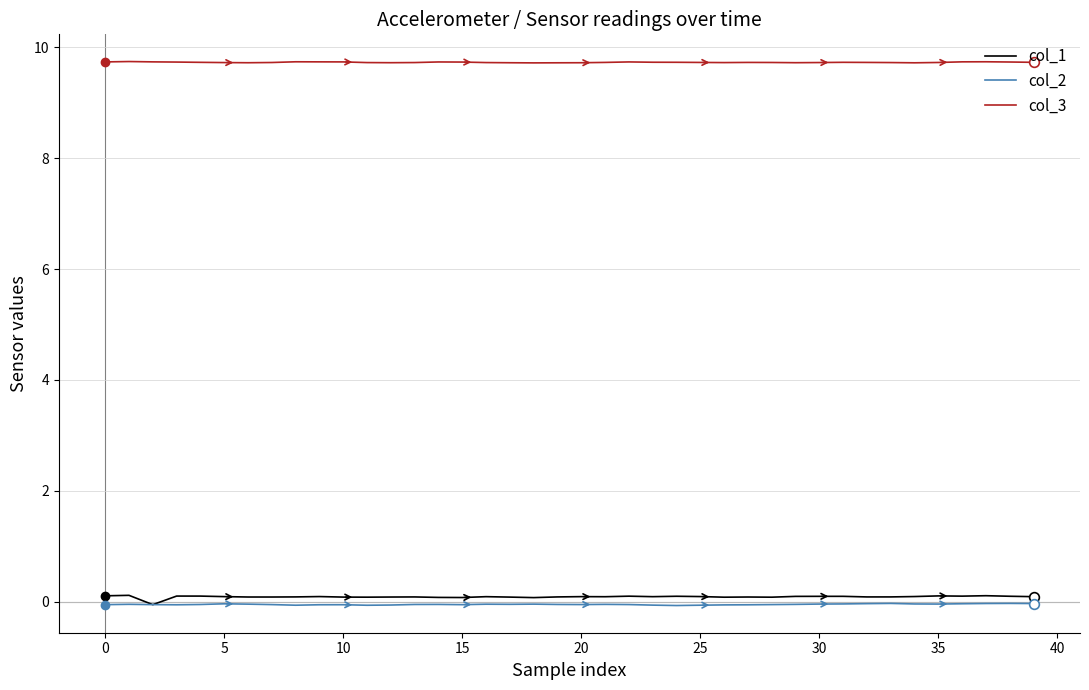

What is the maximum value shown in the chart?

9.7